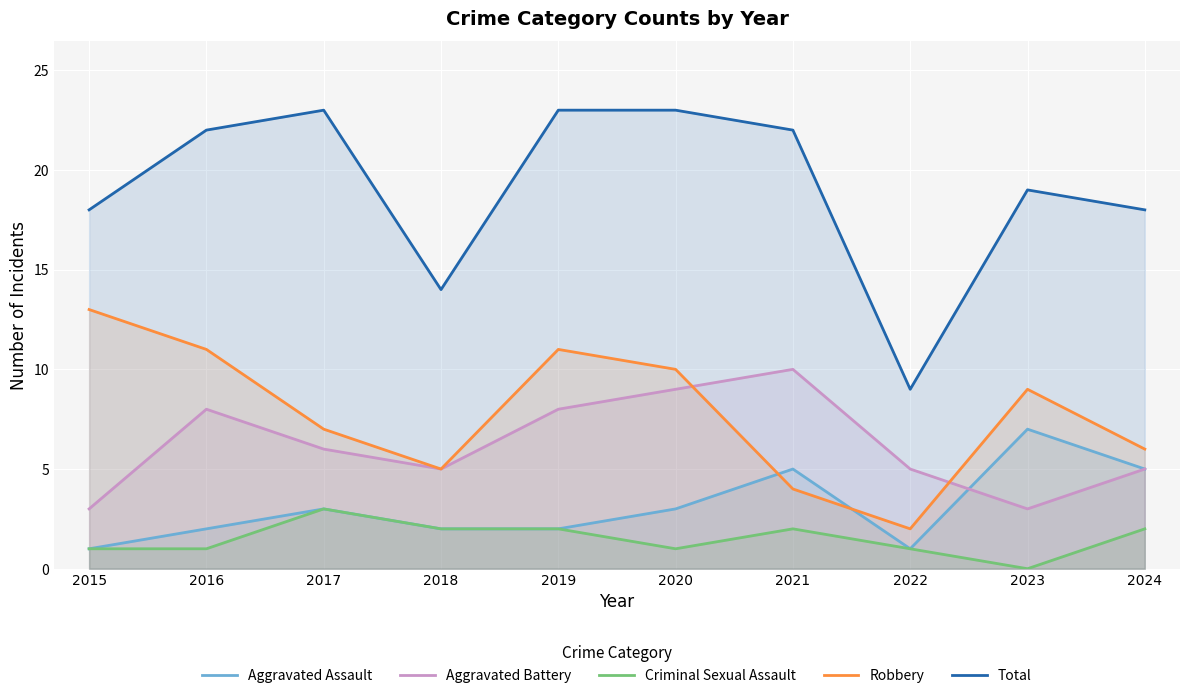

What is the average value of the Total series?

19